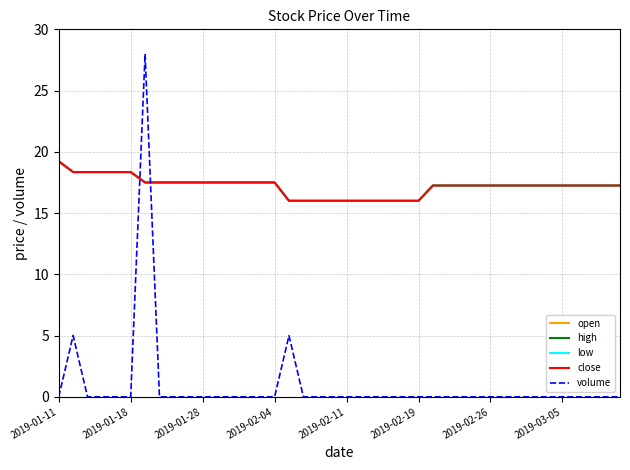

Reading left to right, list all the values displayed in this chart.

open: 19.2	18.4	18.4	18.4	18.4	18.4	17.5	17.5	17.5	17.5	17.5	17.5	17.5	17.5	17.5	17.5	16.0	16.0	16.0	16.0	16.0	16.0	16.0	16.0	16.0	16.0	17.2	17.2	17.2	17.2	17.2	17.2	17.2	17.2	17.2	17.2	17.2	17.2	17.2	17.2
high: 19.2	18.4	18.4	18.4	18.4	18.4	17.5	17.5	17.5	17.5	17.5	17.5	17.5	17.5	17.5	17.5	16.0	16.0	16.0	16.0	16.0	16.0	16.0	16.0	16.0	16.0	17.2	17.2	17.2	17.2	17.2	17.2	17.2	17.2	17.2	17.2	17.2	17.2	17.2	17.2
low: 19.2	18.4	18.4	18.4	18.4	18.4	17.5	17.5	17.5	17.5	17.5	17.5	17.5	17.5	17.5	17.5	16.0	16.0	16.0	16.0	16.0	16.0	16.0	16.0	16.0	16.0	17.2	17.2	17.2	17.2	17.2	17.2	17.2	17.2	17.2	17.2	17.2	17.2	17.2	17.2
close: 19.2	18.4	18.4	18.4	18.4	18.4	17.5	17.5	17.5	17.5	17.5	17.5	17.5	17.5	17.5	17.5	16.0	16.0	16.0	16.0	16.0	16.0	16.0	16.0	16.0	16.0	17.2	17.2	17.2	17.2	17.2	17.2	17.2	17.2	17.2	17.2	17.2	17.2	17.2	17.2
volume: 0.0	5.0	0.0	0.0	0.0	0.0	28.0	0.0	0.0	0.0	0.0	0.0	0.0	0.0	0.0	0.0	5.0	0.0	0.0	0.0	0.0	0.0	0.0	0.0	0.0	0.0	0.0	0.0	0.0	0.0	0.0	0.0	0.0	0.0	0.0	0.0	0.0	0.0	0.0	0.0